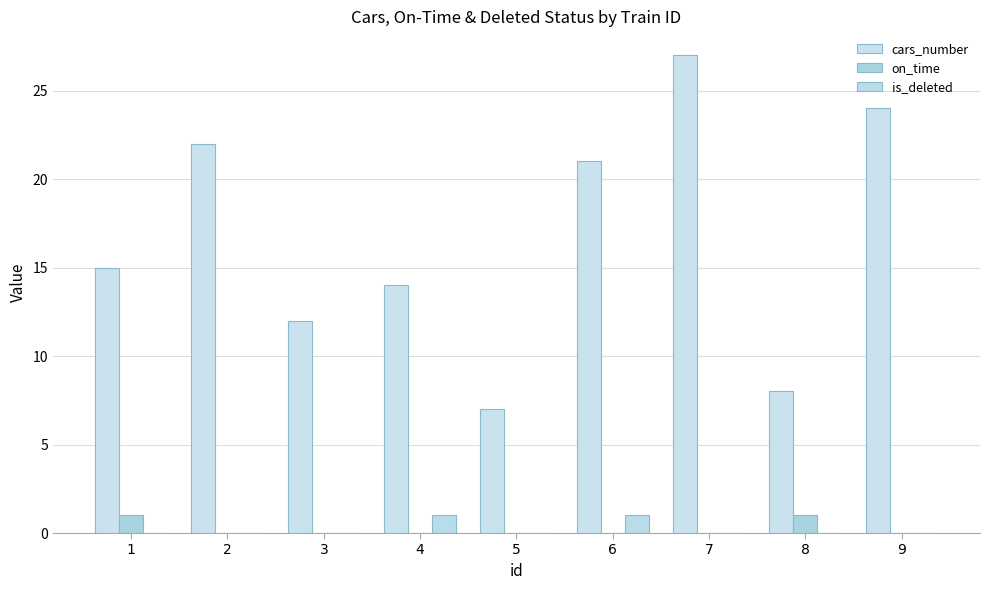

Which series has the largest range (max minus min)?

cars_number